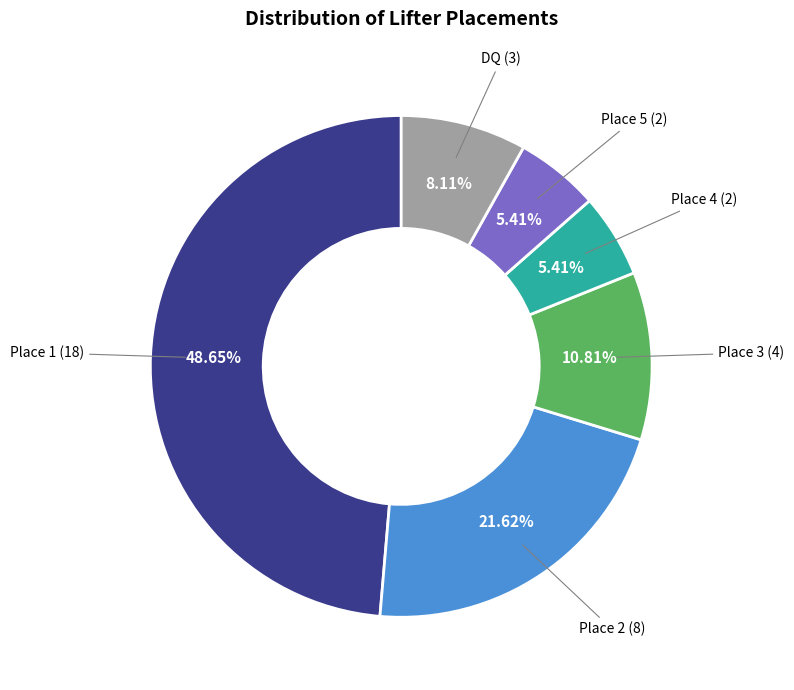

Is there a majority slice in this chart?

No